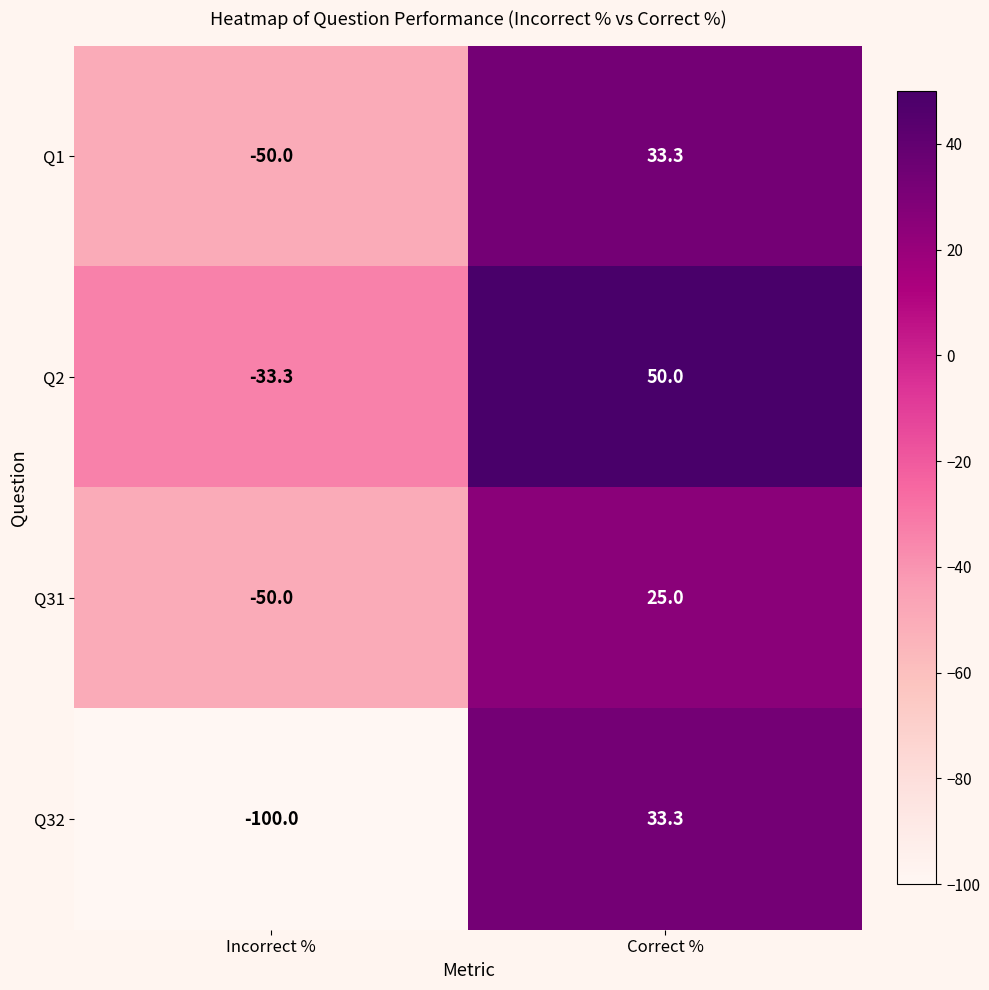

How many values in the Q1 series are below 33?

1